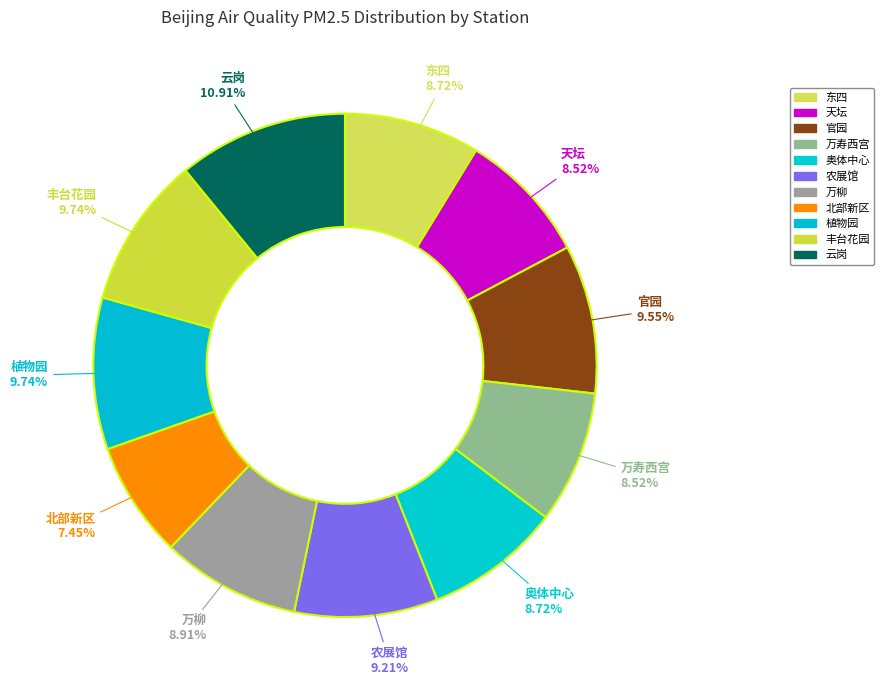

Is 植物园 the majority of the pie?

No